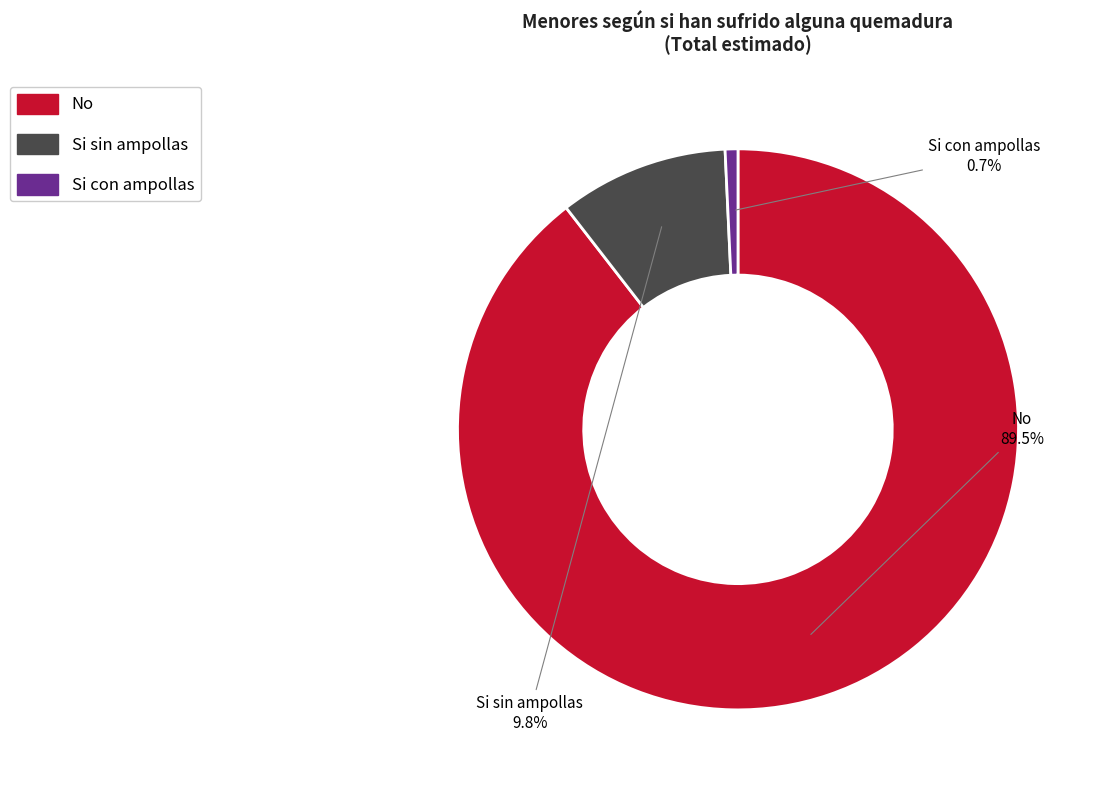

How many segments does this pie chart have?

3